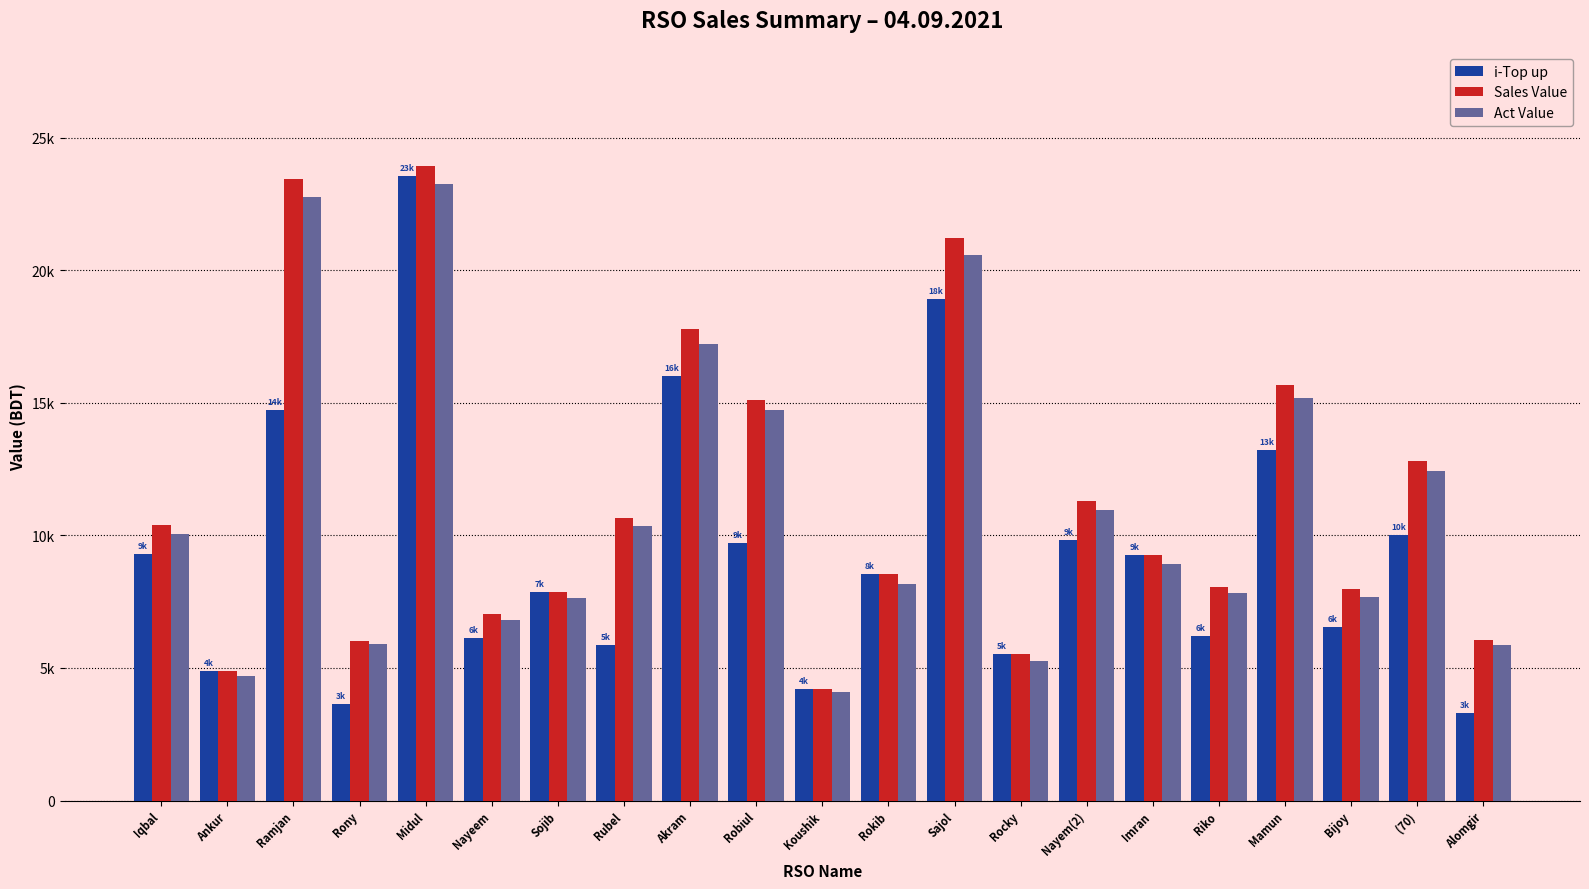

Is it true that Sales Value equals 4444.0 at Robiul?

False